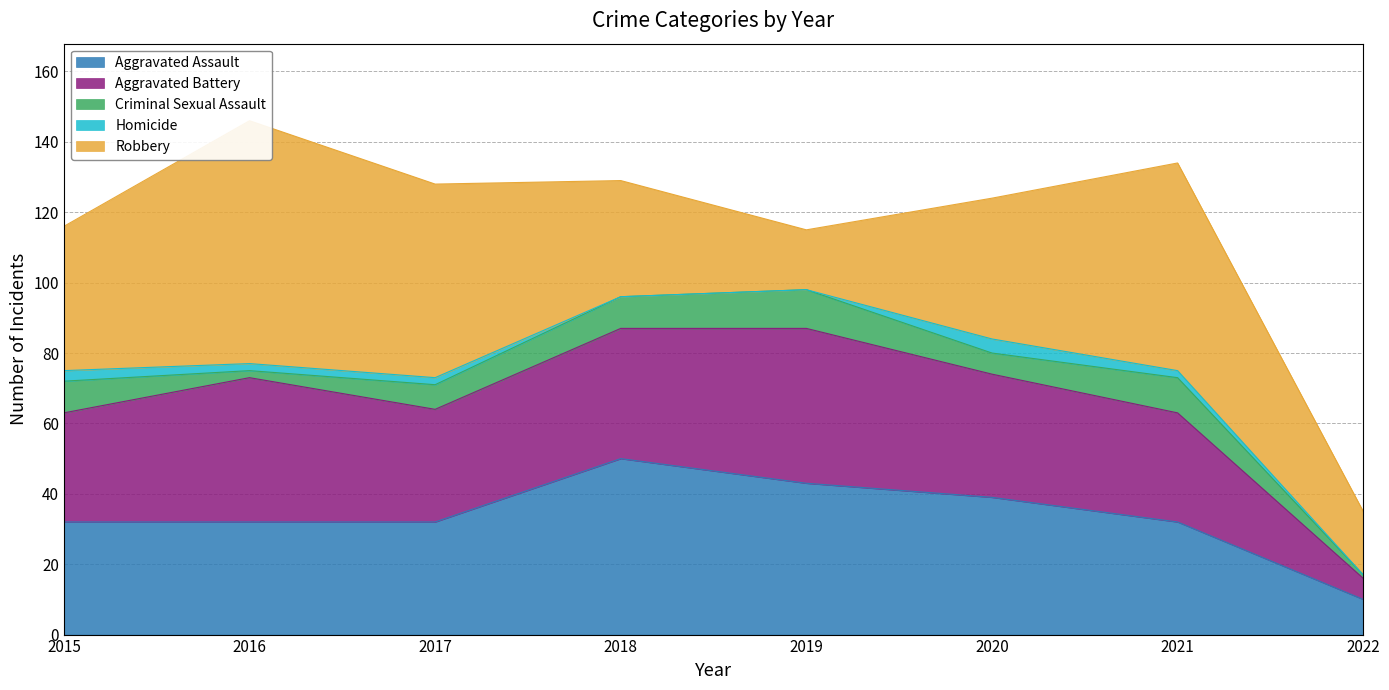

What is the sum of all Criminal Sexual Assault values?

55